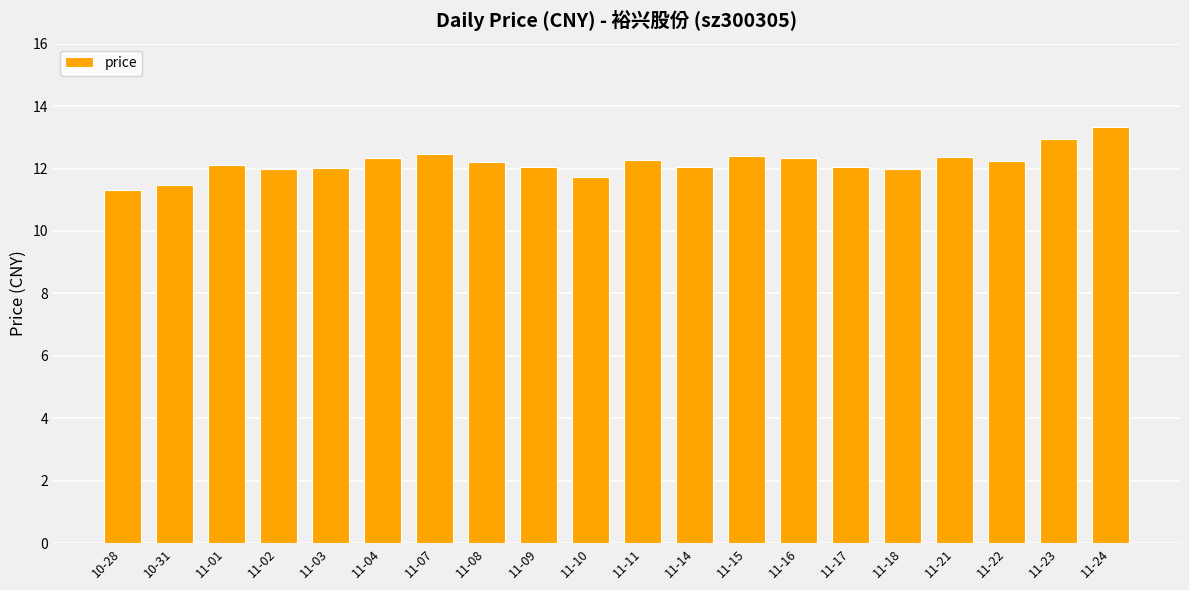

True or false: the data shows 12.1 at 11-01.

True